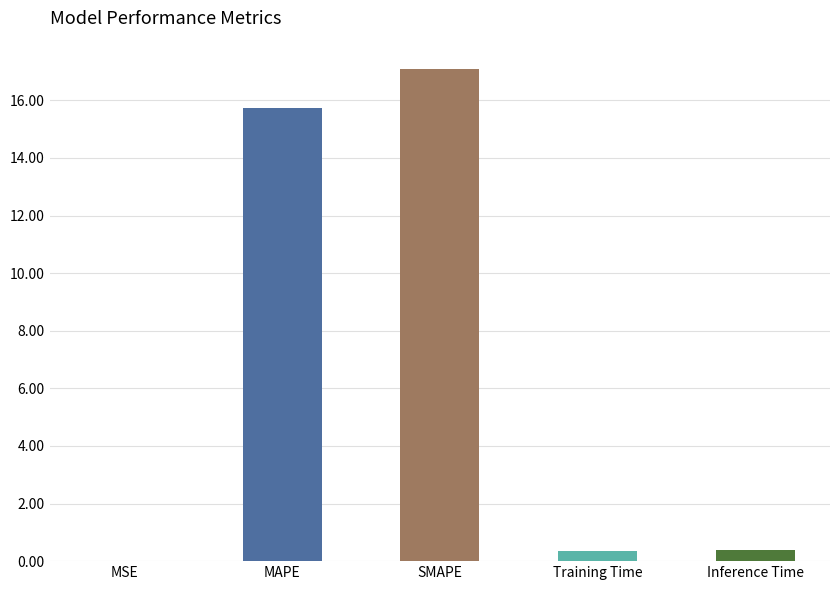

What is the sum of all values?

33.5